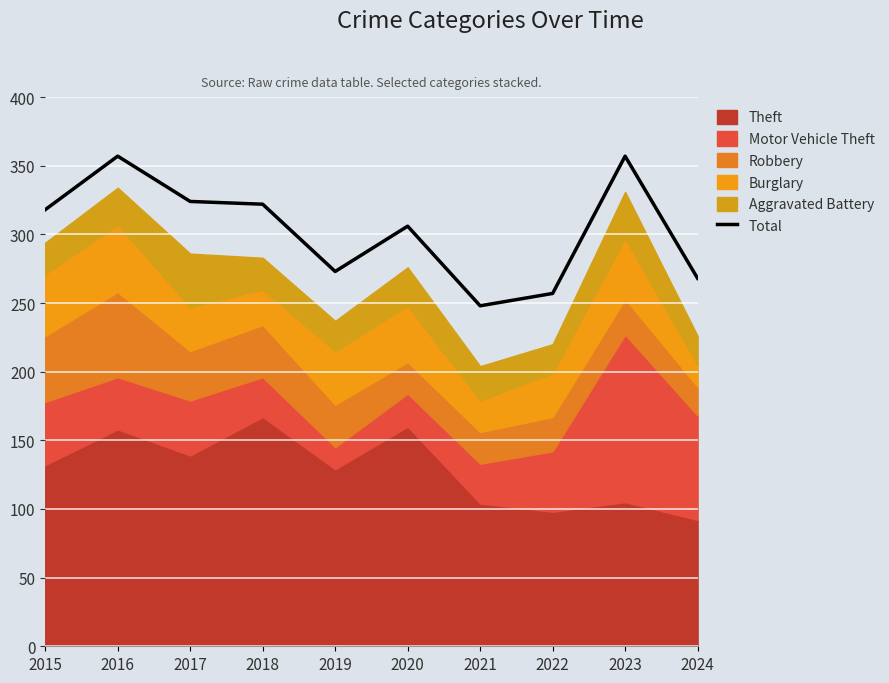

The chart shows a value of 539 at 2018. True or false?

False